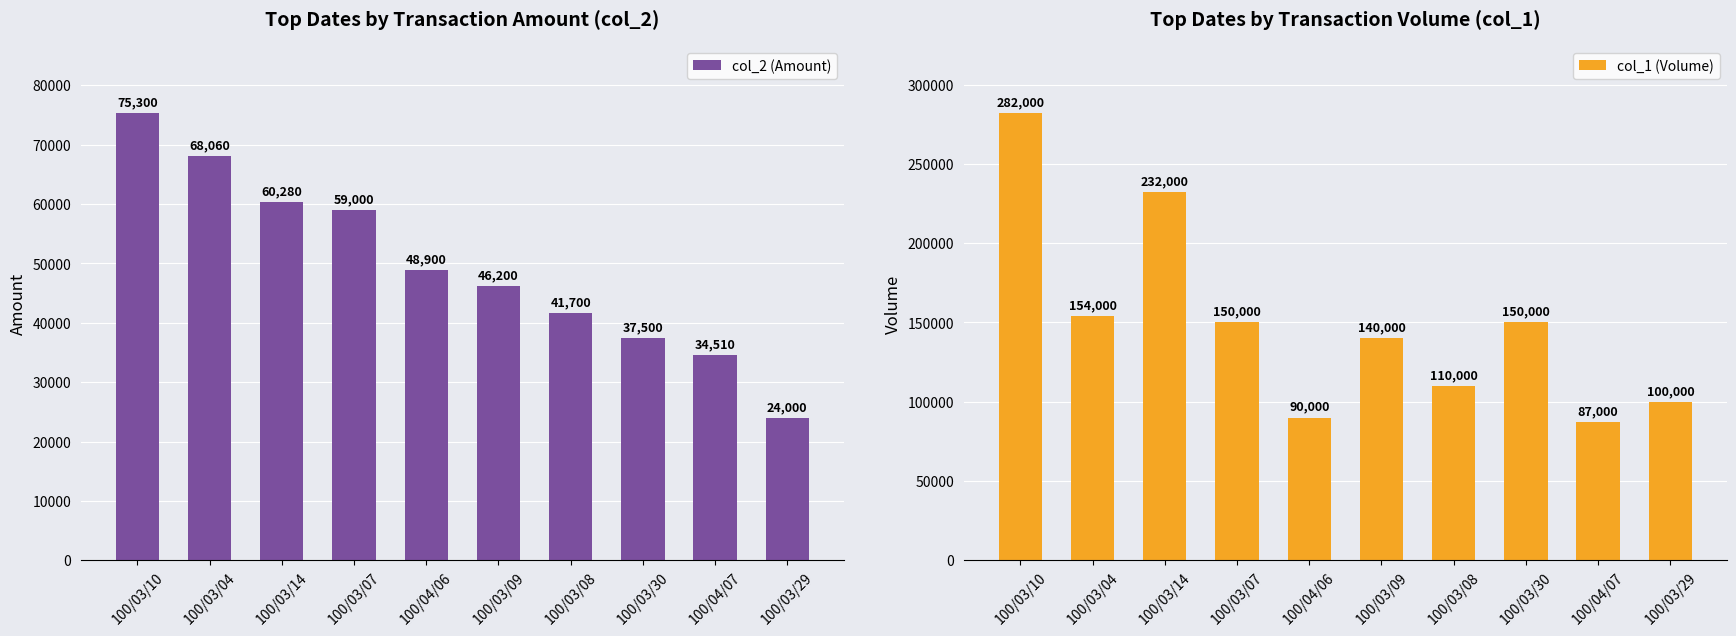

What is the minimum value shown in the chart?

24000